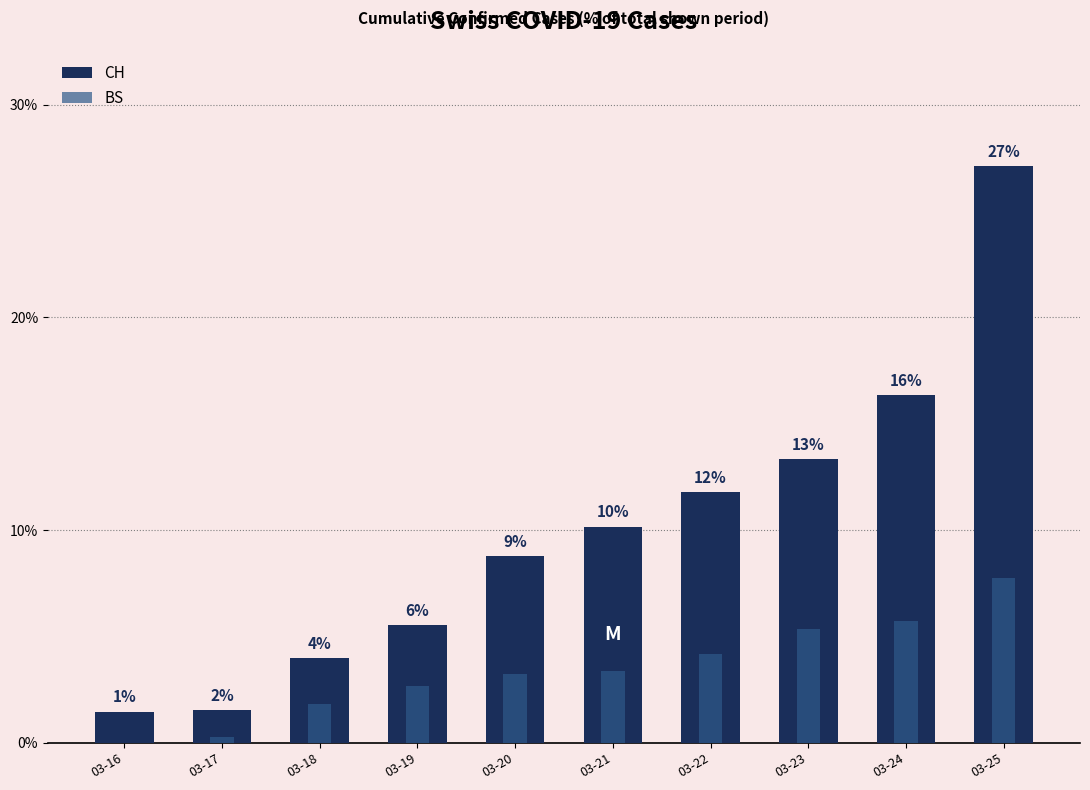

What are all the series names shown in the legend?

CH, BS